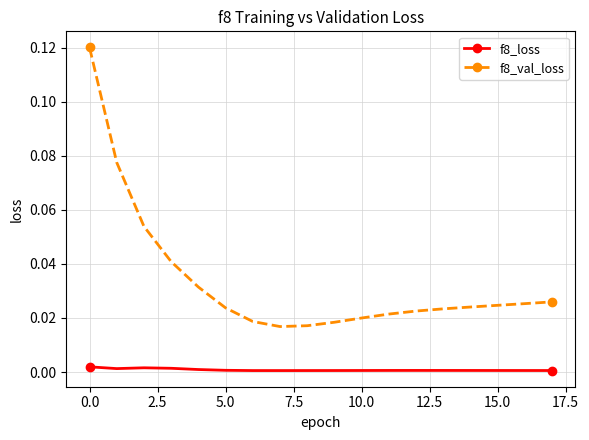

Which series has the largest total across all categories?

f8_val_loss